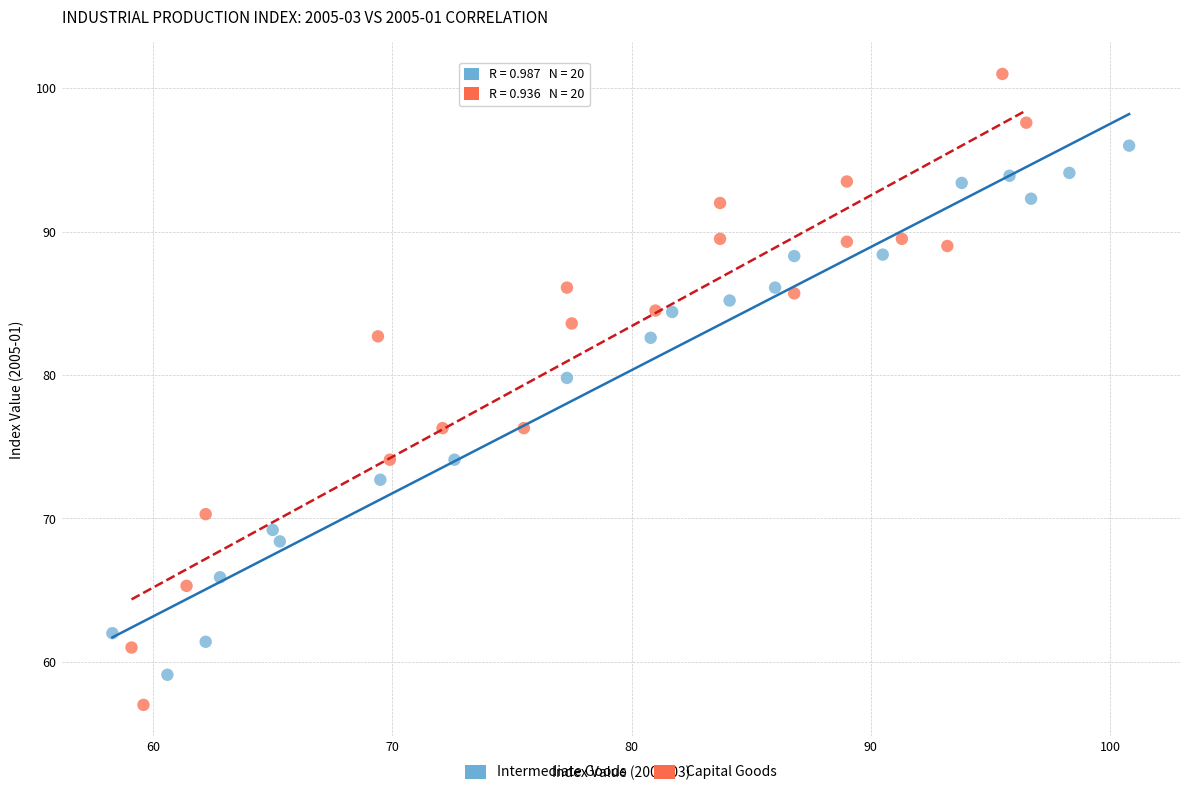

Which series has the largest Y range (max minus min)?

Capital Goods